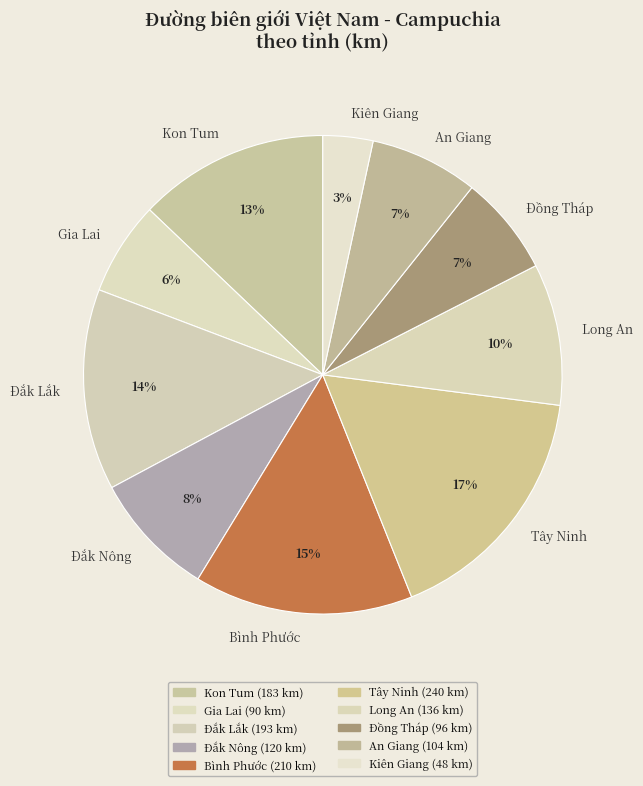

Which slice is the smallest?

Kiên Giang